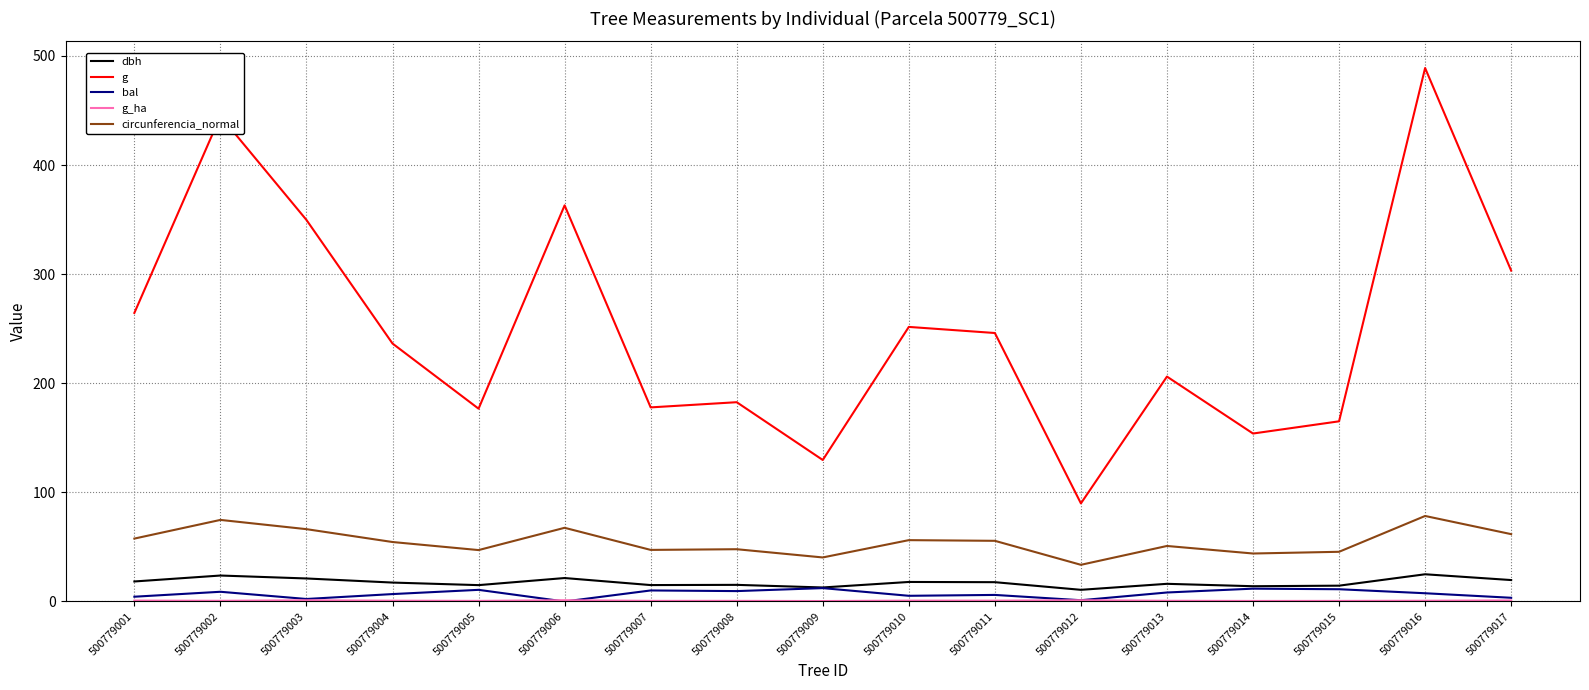

Which label corresponds to the largest value in the chart?

500779016